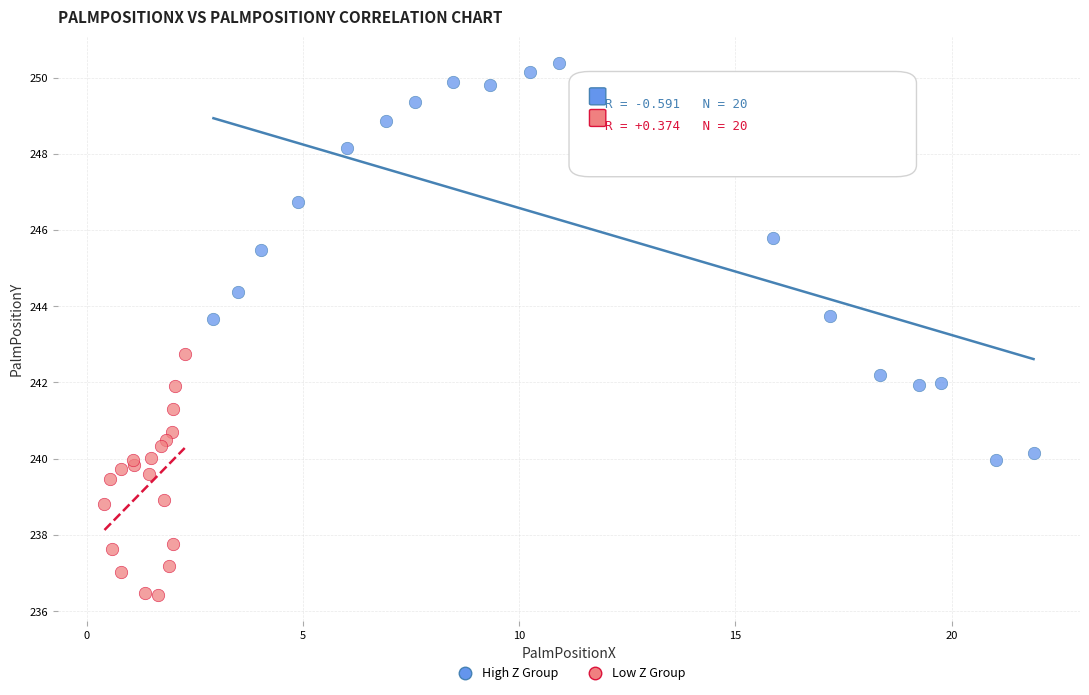

Which series has the widest spread of Y values?

High Z Group